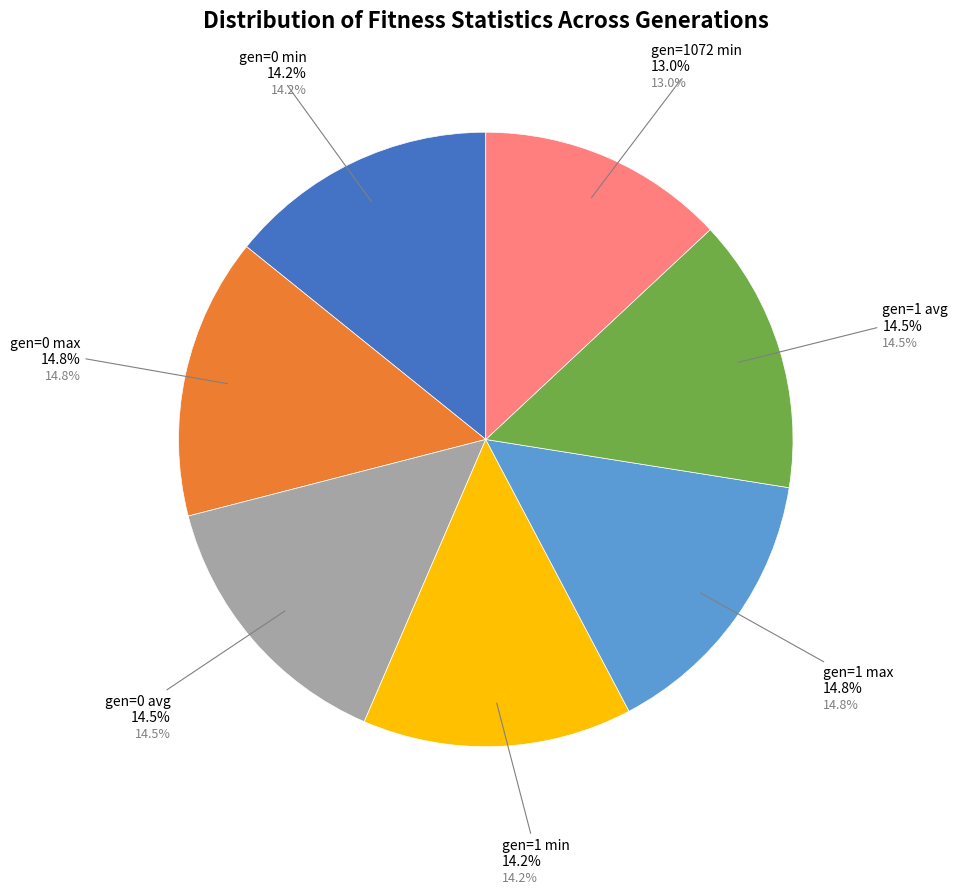

What percentage is NOT represented by gen=1072 min?

87.0%